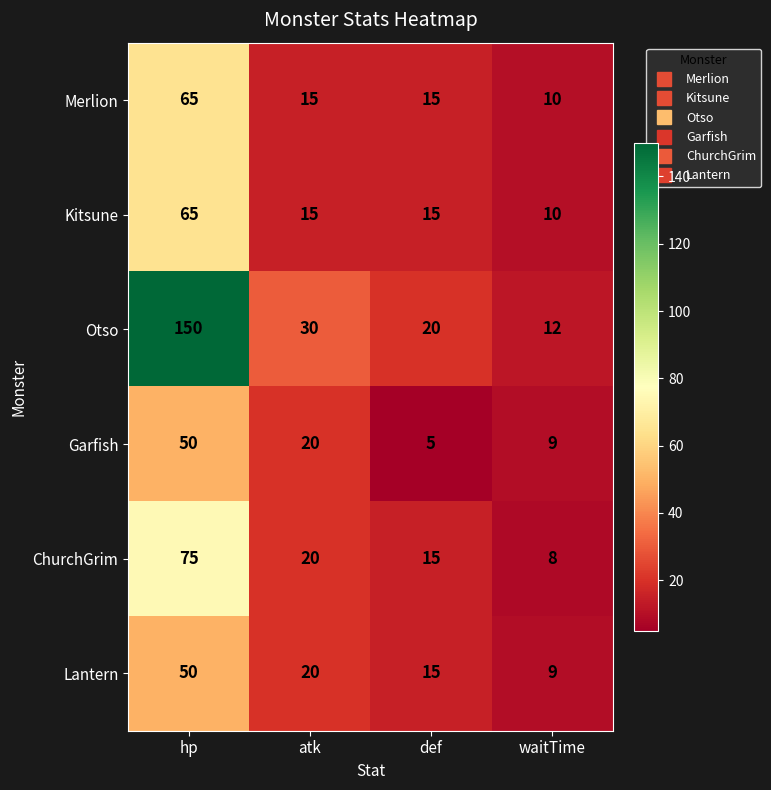

Which series changed the most between def and waitTime?

Otso